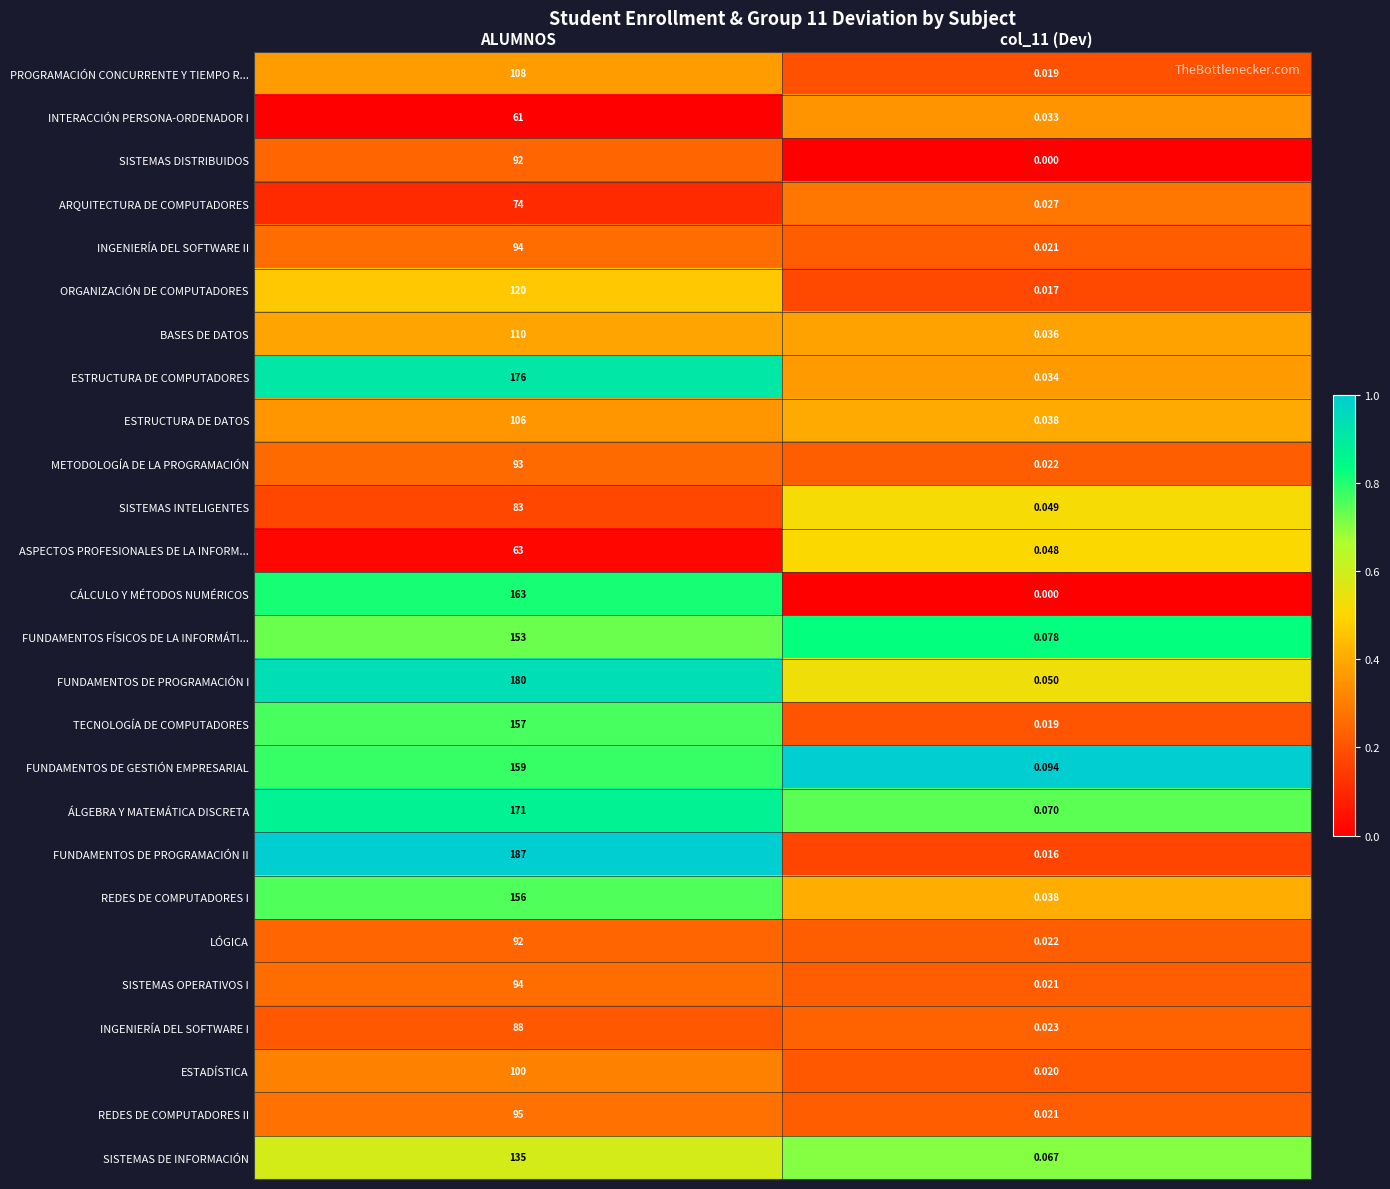

At how many categories does at least one series exceed 0?

2